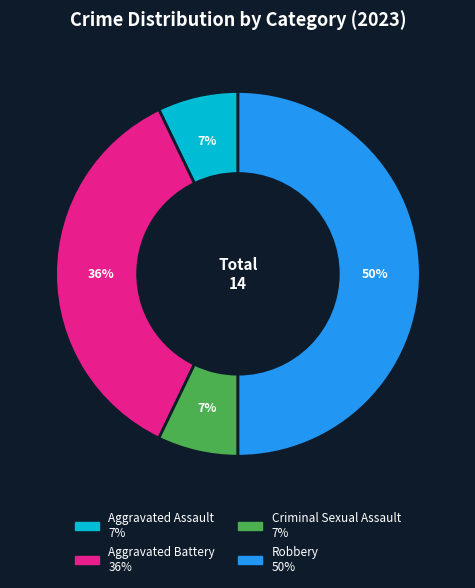

Is Aggravated Battery the majority of the pie?

No